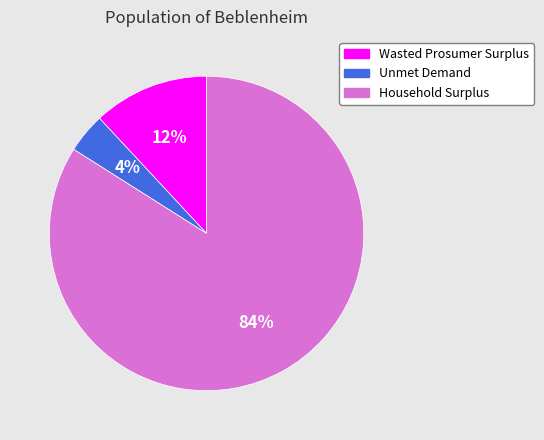

To the nearest percent, what is the difference between the largest and smallest slice percentages?

80%